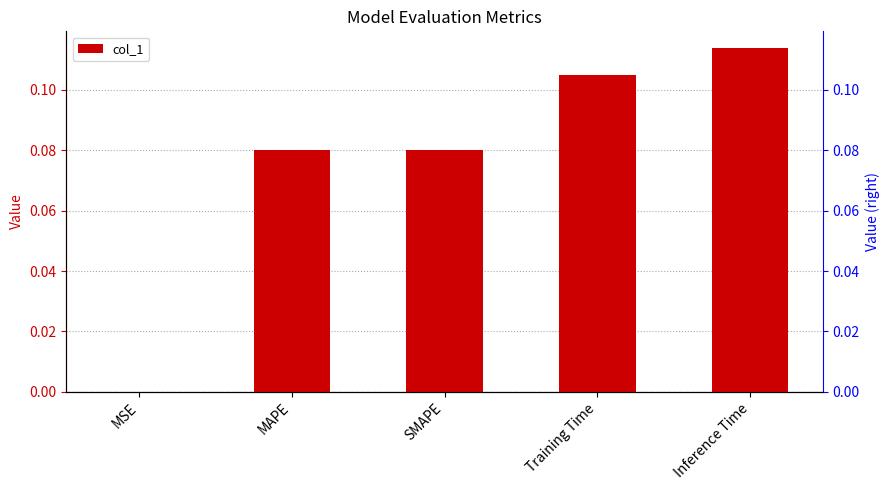

The chart shows a value of 0.0 at MSE. True or false?

True